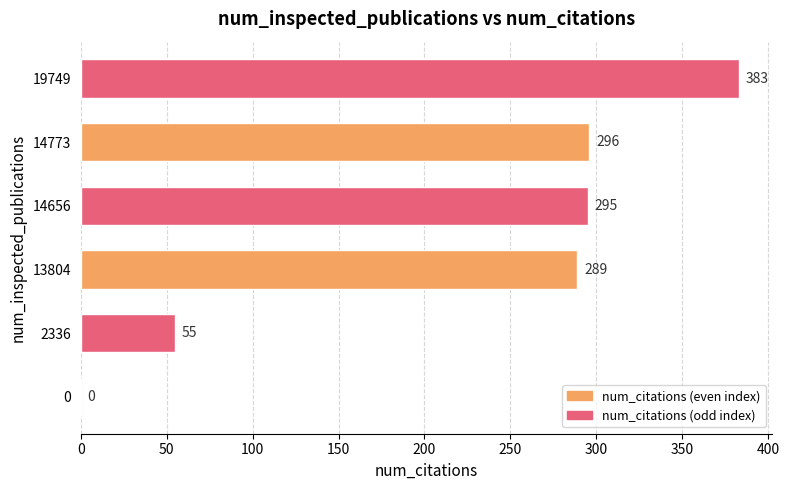

What is the greatest value displayed?

383